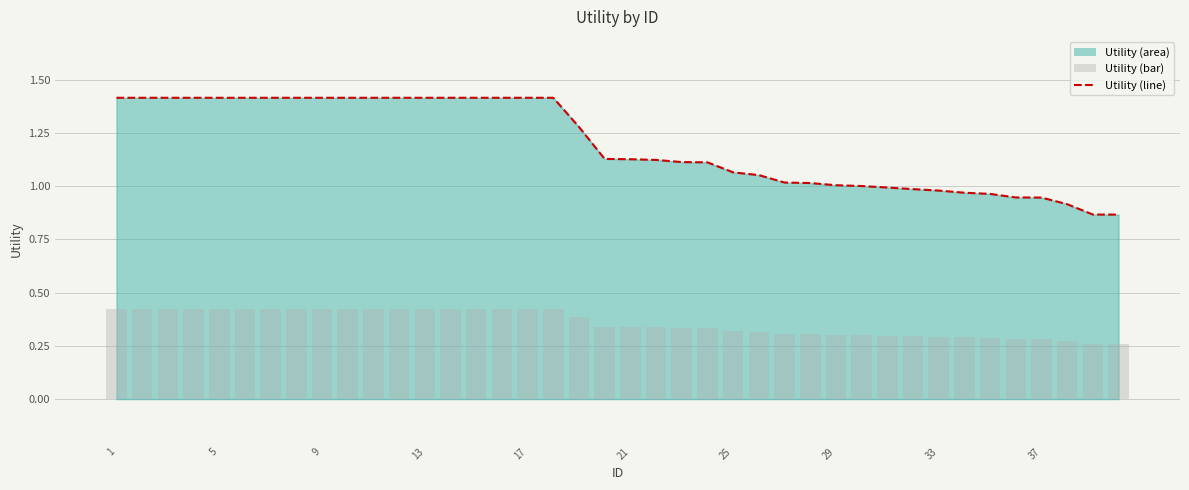

At which category does the chart reach its peak across all series?

1